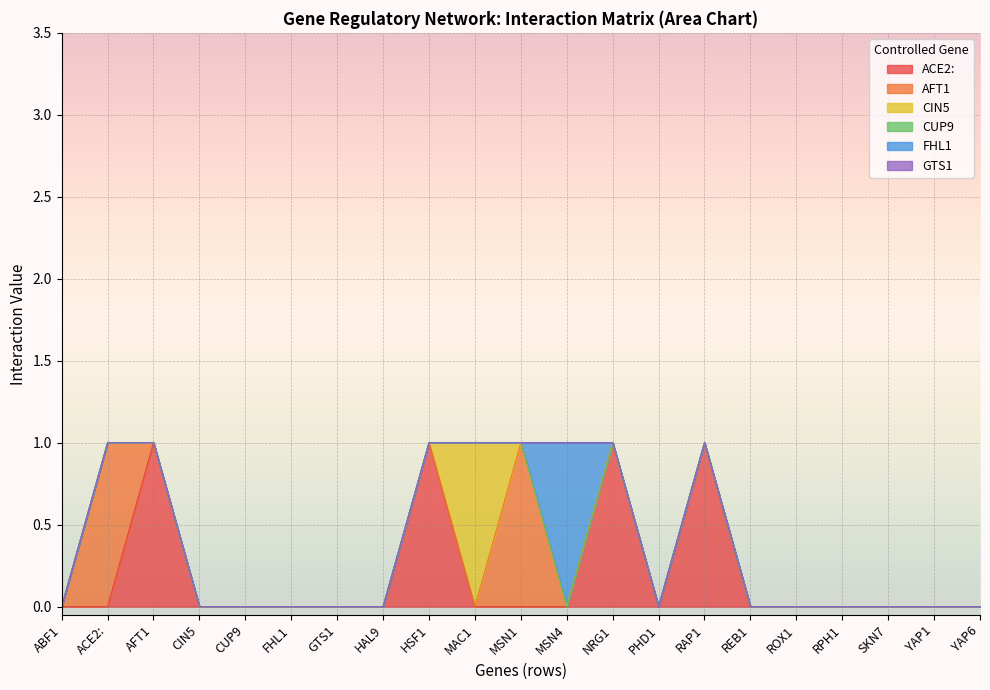

What are all the series names shown in the legend?

ACE2:, AFT1, CIN5, CUP9, FHL1, GTS1